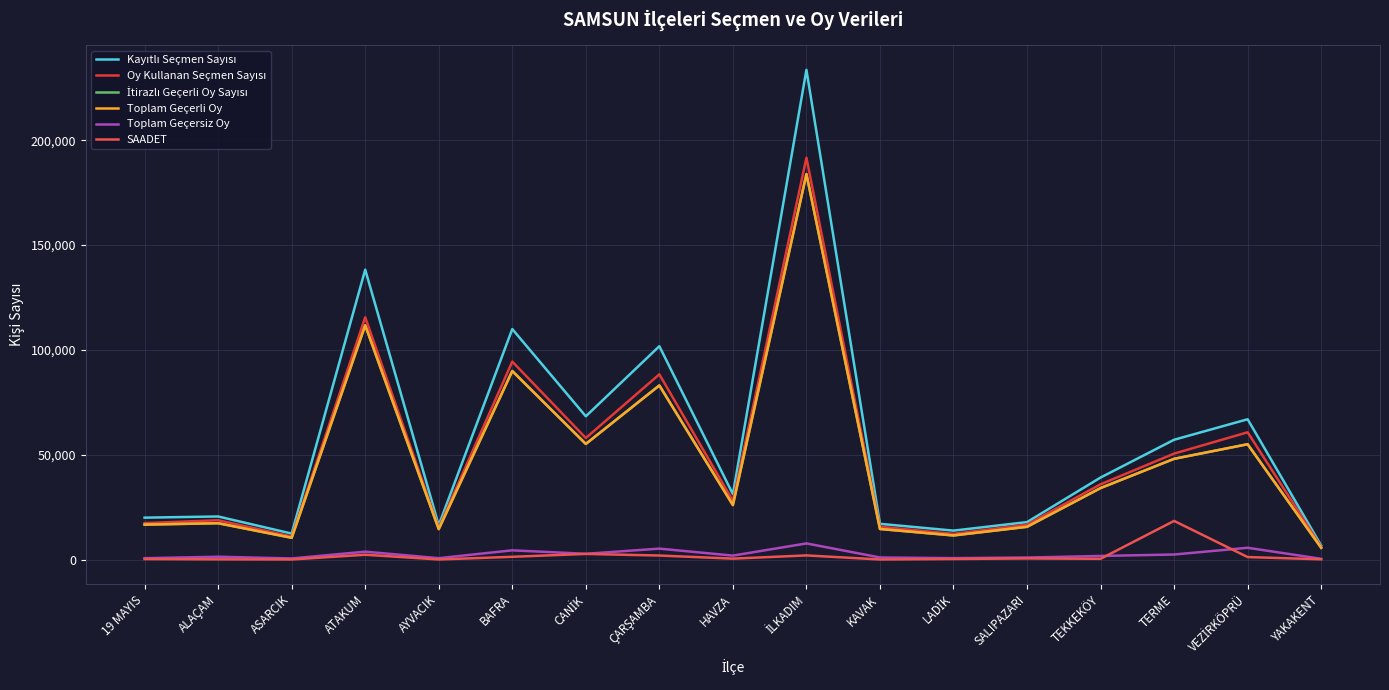

Between CANİK and ÇARŞAMBA, which is larger?

ÇARŞAMBA